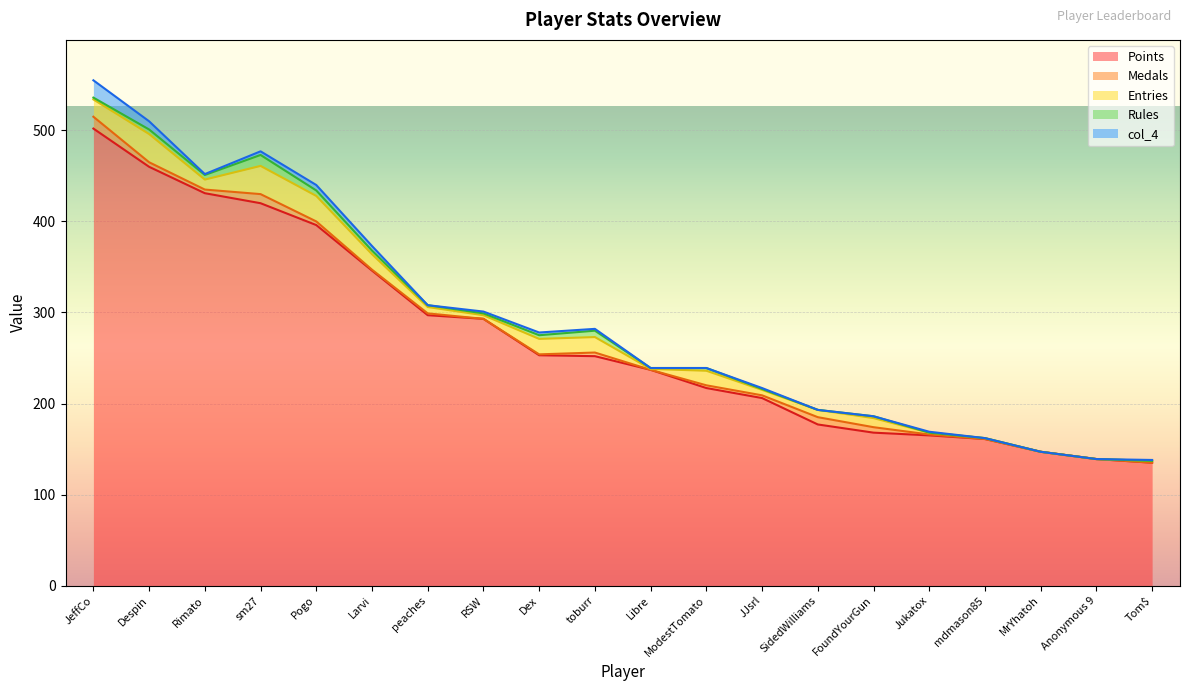

Count the number of data series in this chart.

5